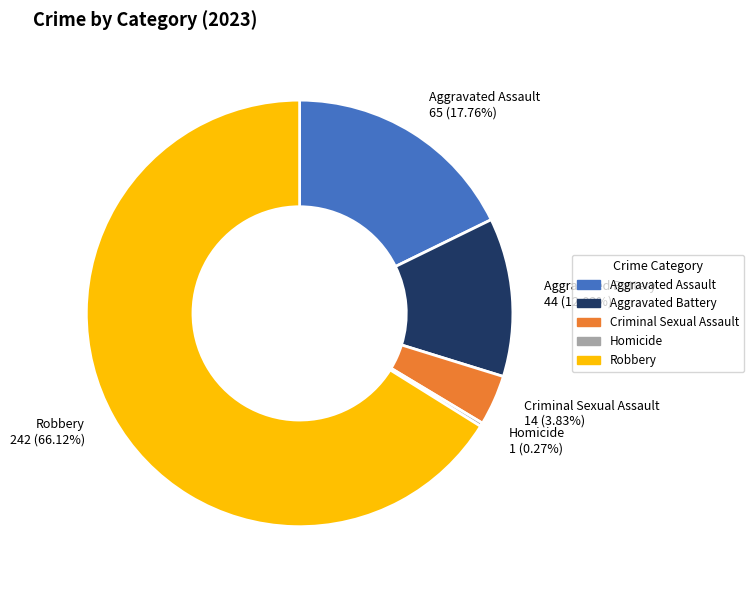

Which category accounts for the majority?

Robbery